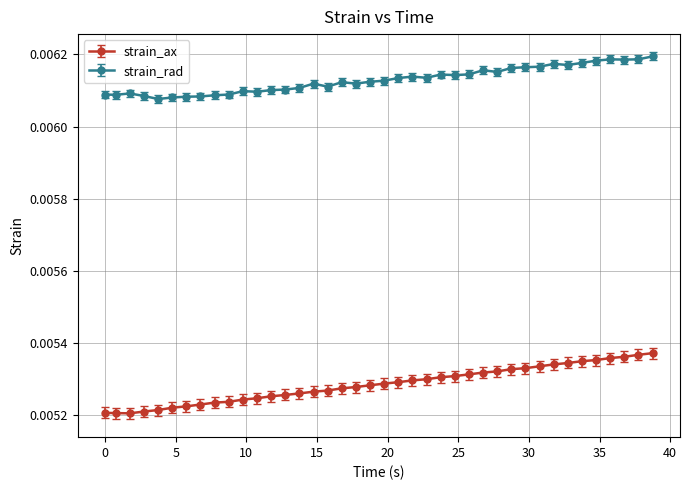

At how many categories does at least one series exceed 0?

40